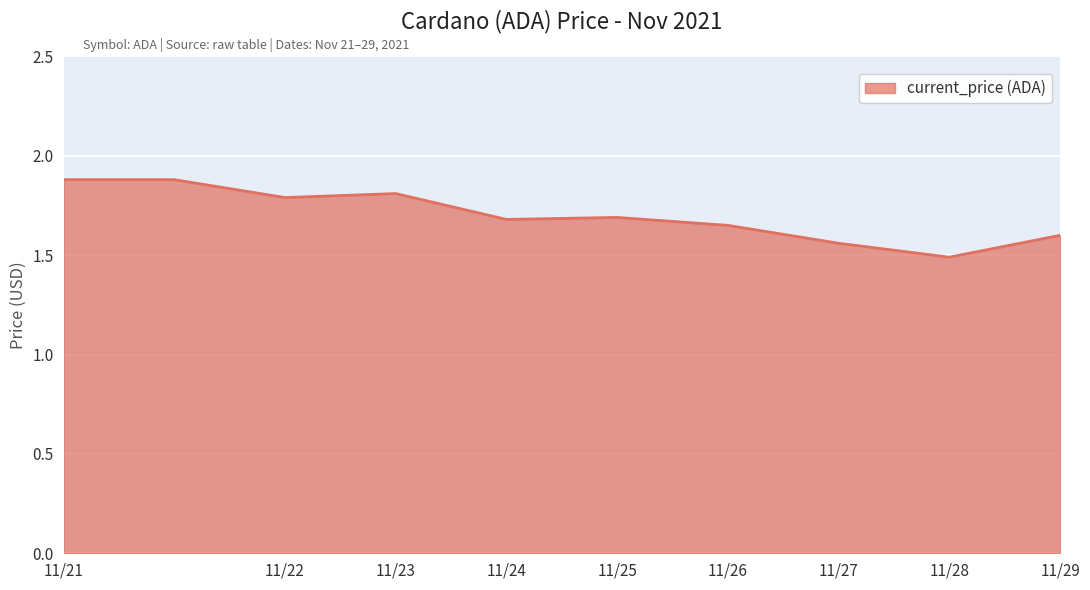

What is the difference between the maximum and minimum values?

0.4